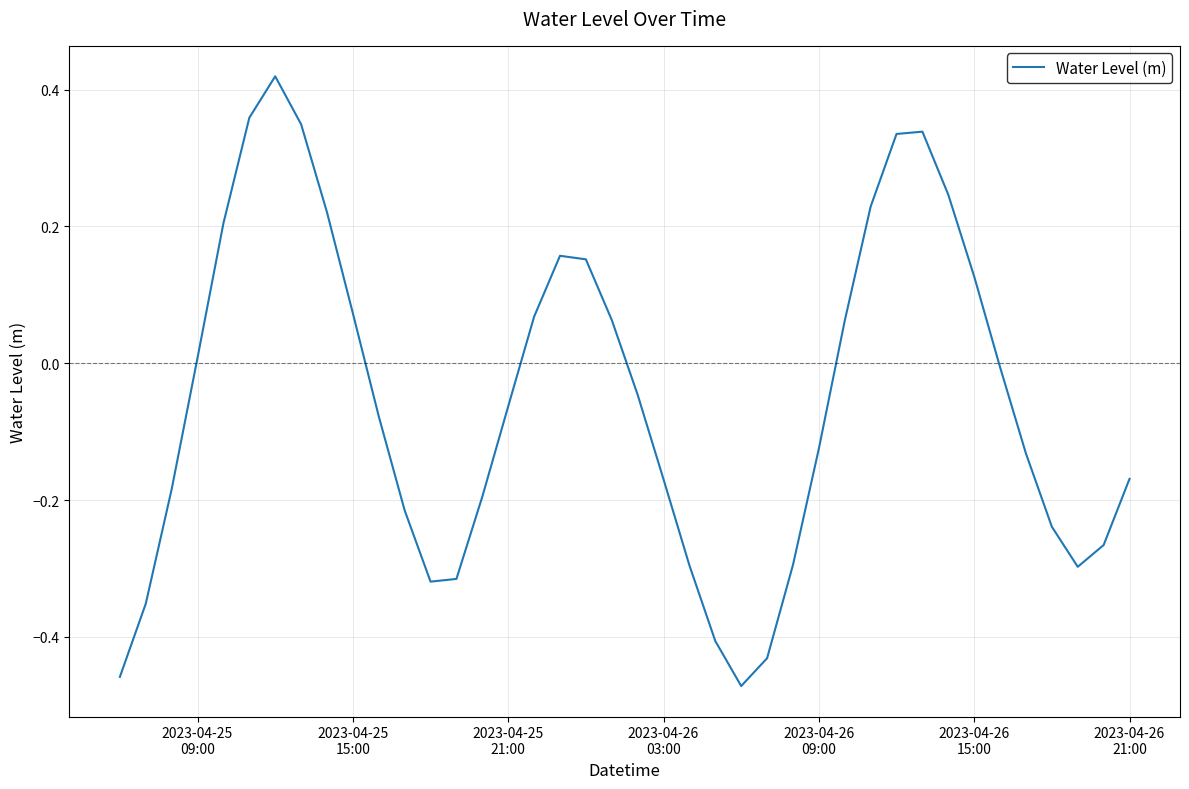

What is the difference between the maximum and minimum values?

0.9